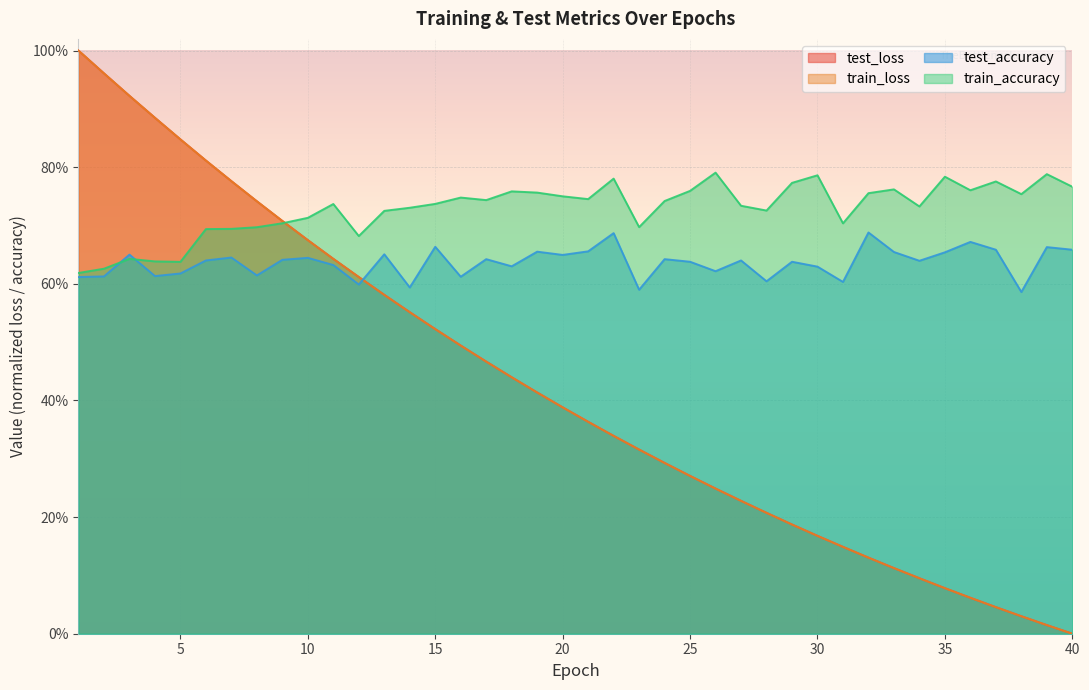

What is the value of the train_accuracy point at the 40th from the left?

0.8